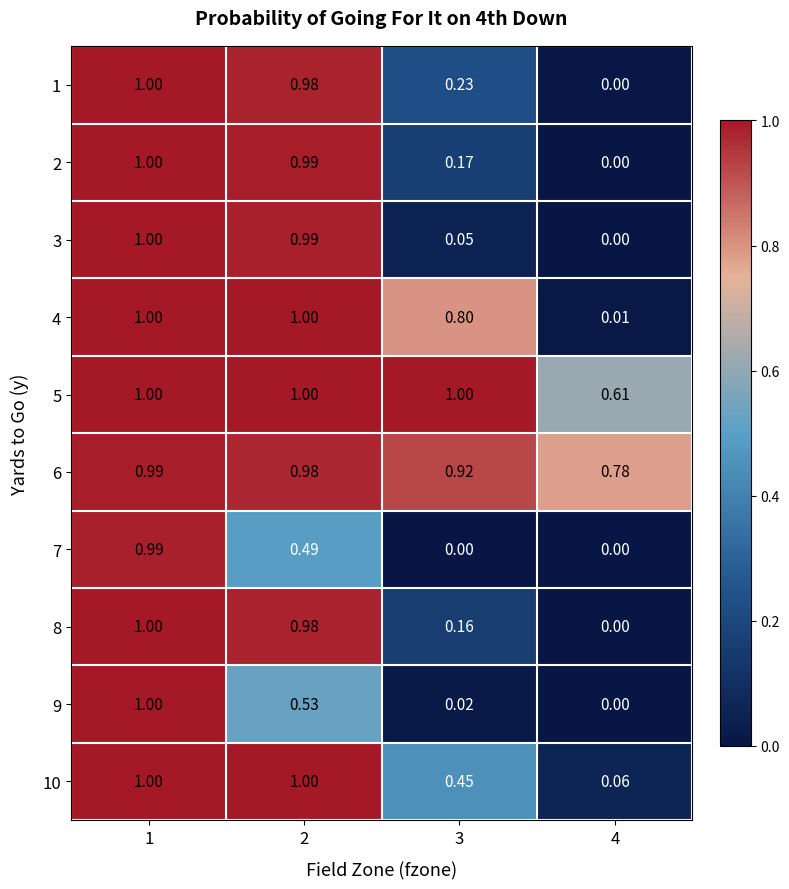

Is the value of 6 at 4 greater than the value of 7 at 3?

Yes